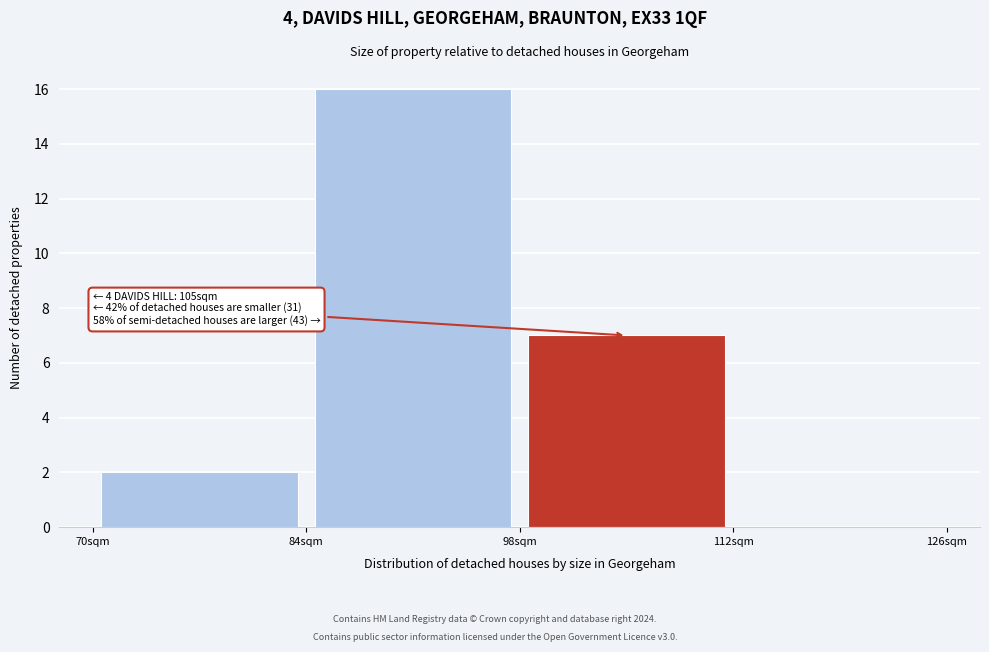

Which range on the x-axis has the tallest bar?

84 to 98